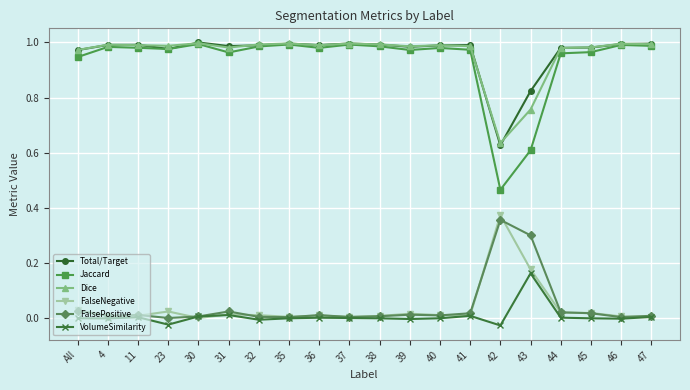

In FalsePositive, how many points are lower than both neighbors (excluding endpoints)?

6